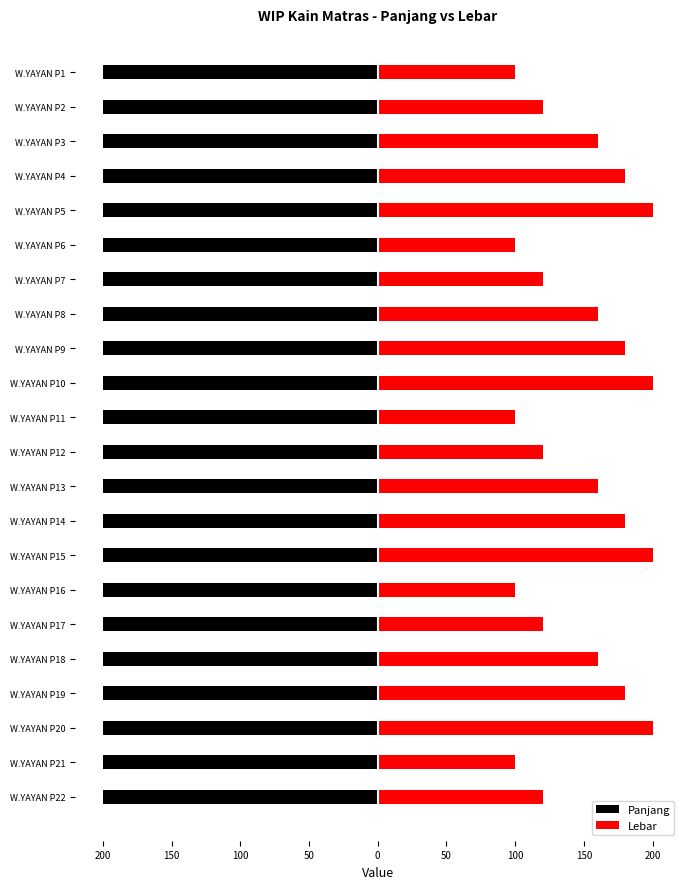

Which series has the widest spread of values?

Lebar